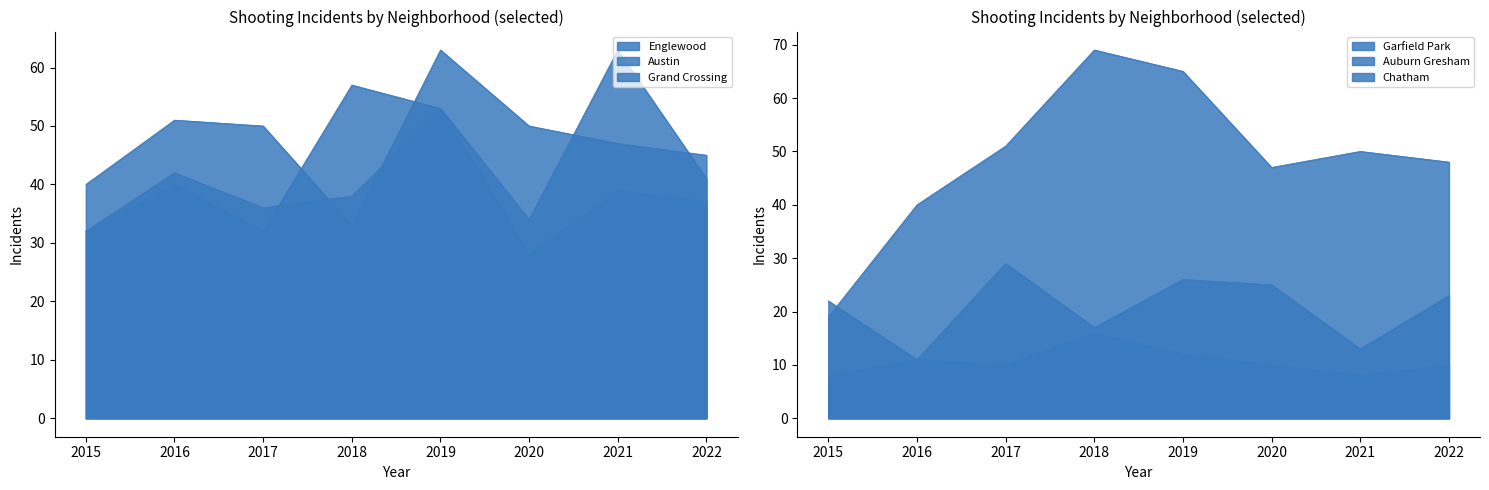

The value of Garfield Park at 2016 is 40. True or false?

True